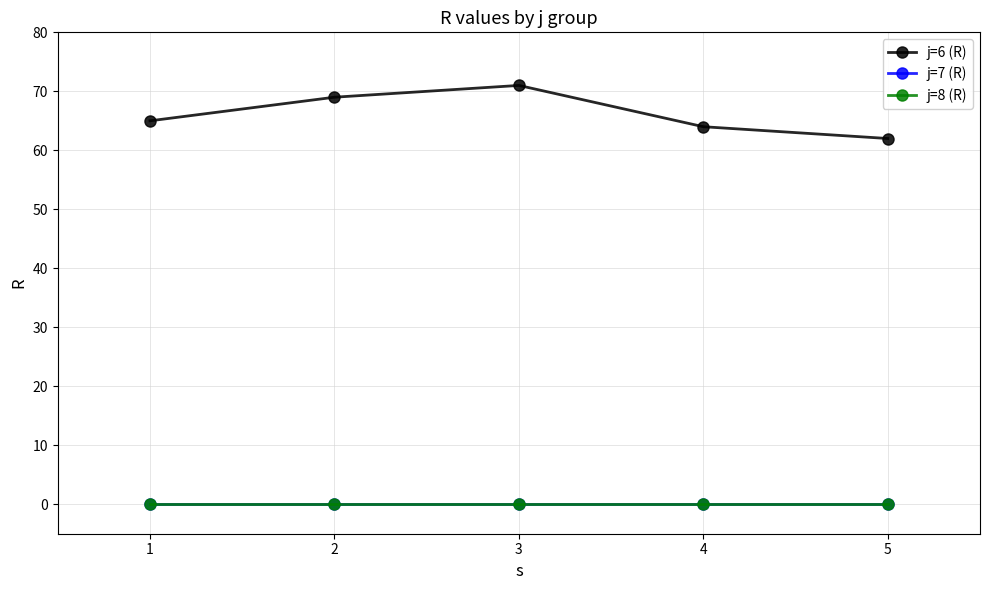

Which series has the widest spread of values?

j=6 (R)